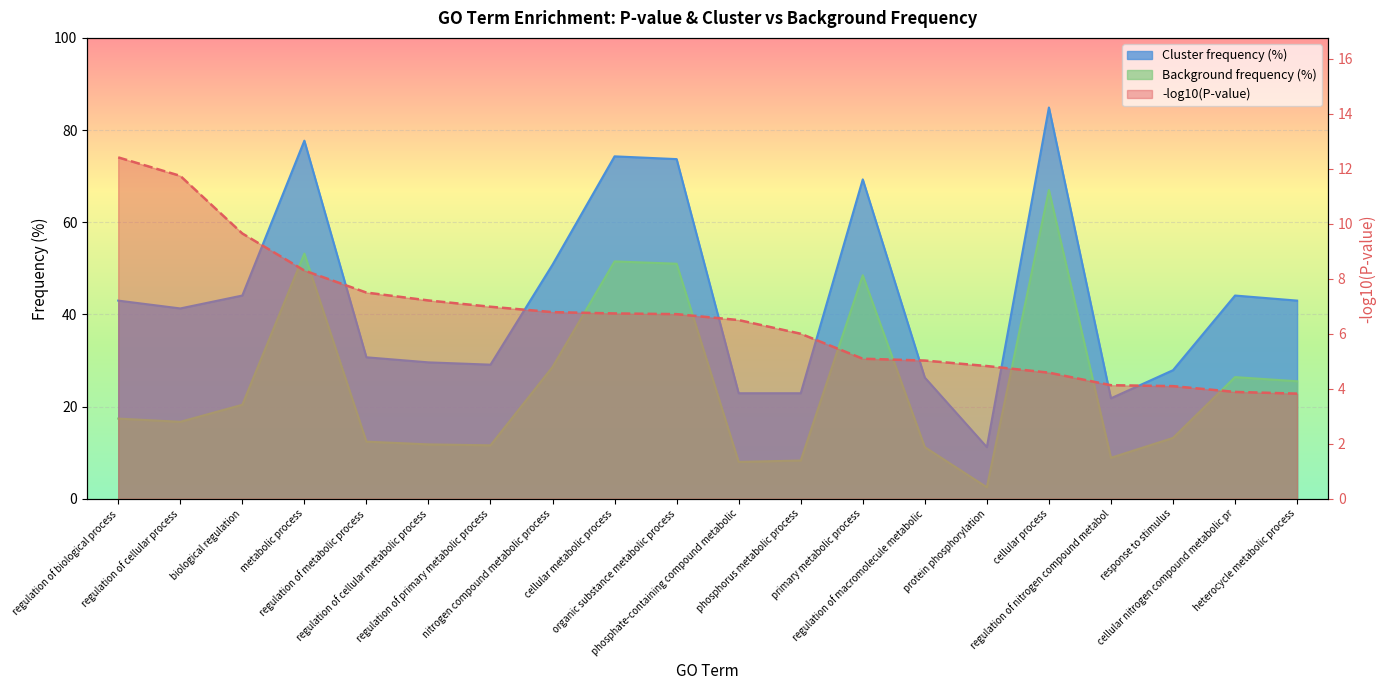

True or false: the data shows 7.5 at regulation of metabolic process.

True